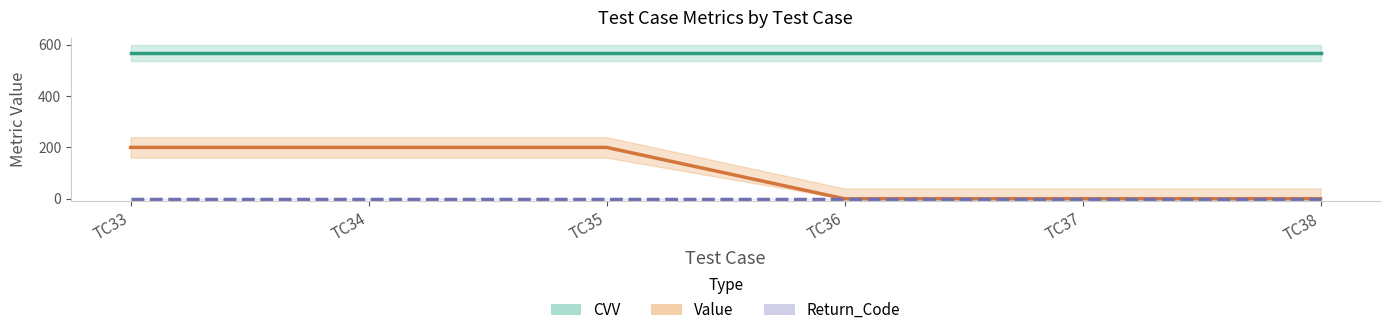

List the series in order of their overall mean, highest first.

CVV, Value, Return_Code